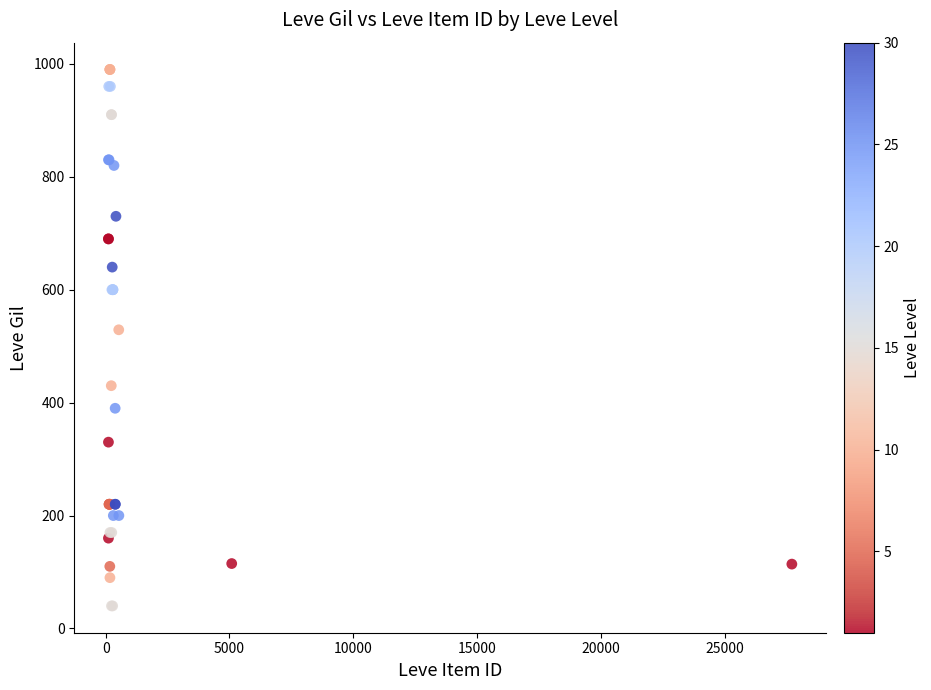

What Y value in the scatter plot is closest to 515?

529